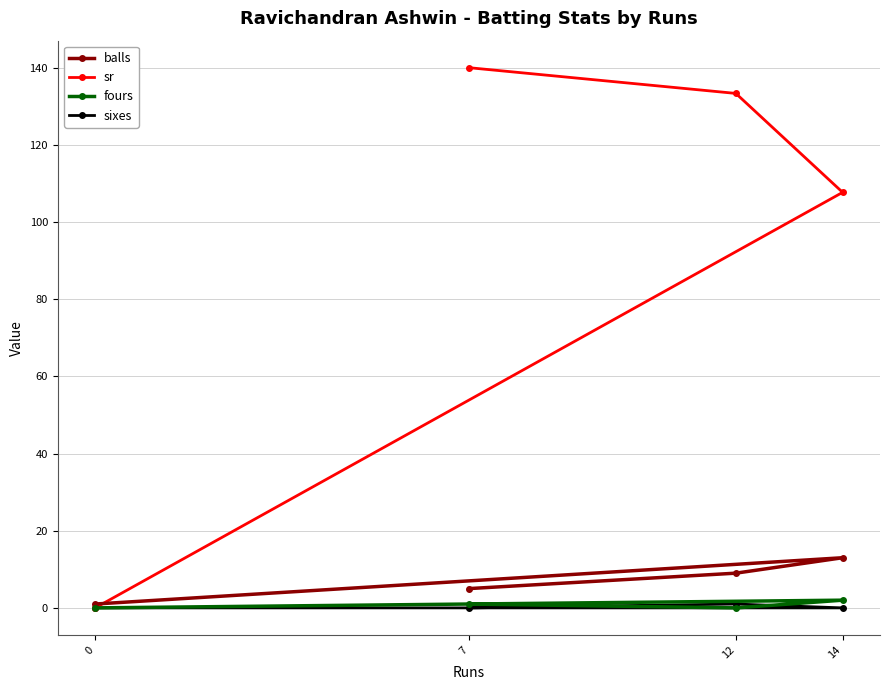

How many data points does each series have?

4